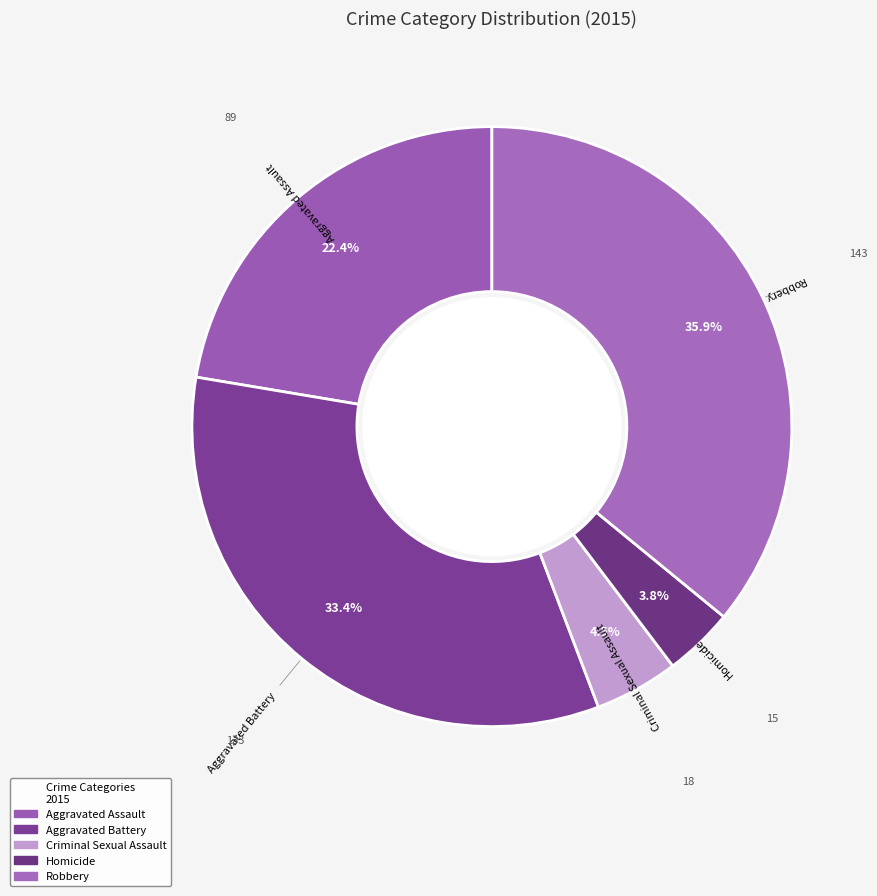

What percentage do Aggravated Assault and Robbery together represent?

58.3%